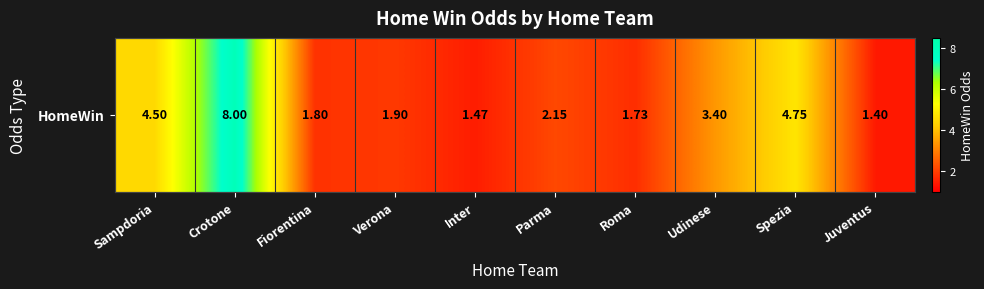

Rank the categories by value from highest to lowest.

Crotone, Spezia, Sampdoria, Udinese, Parma, Verona, Fiorentina, Roma, Inter, Juventus